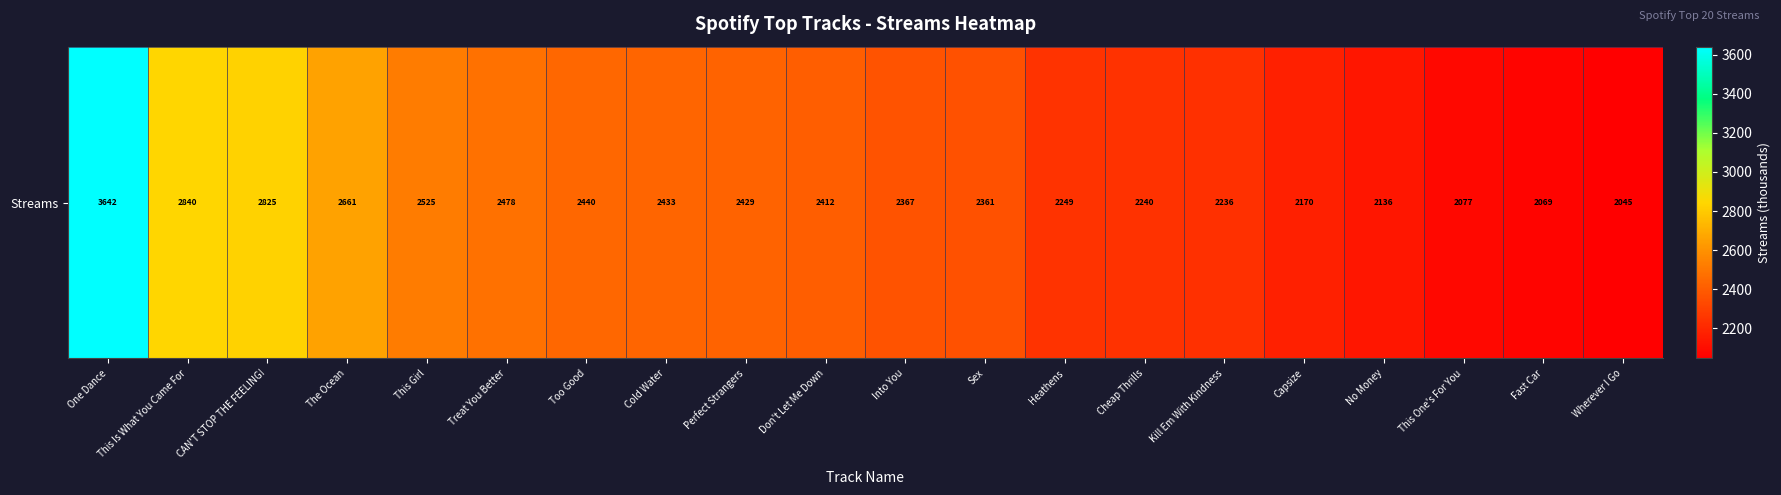

Is it true that the value at Fast Car is 2965?

False